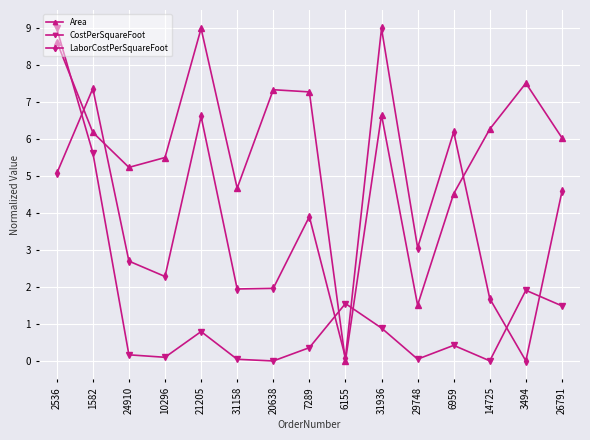

In Area, how many points are lower than both neighbors (excluding endpoints)?

4